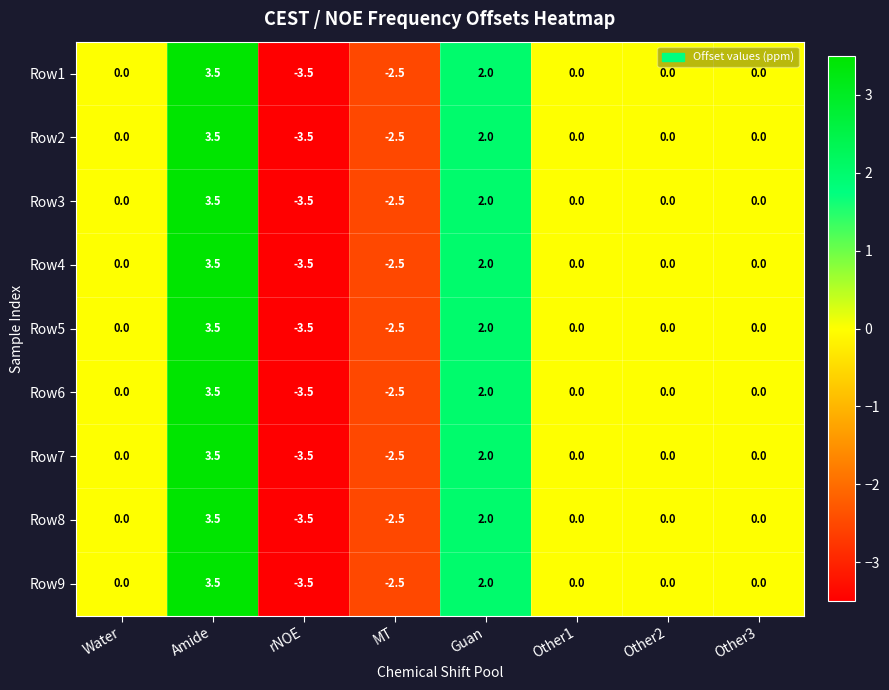

The Row2 series shows 0.0 at Water. True or false?

True